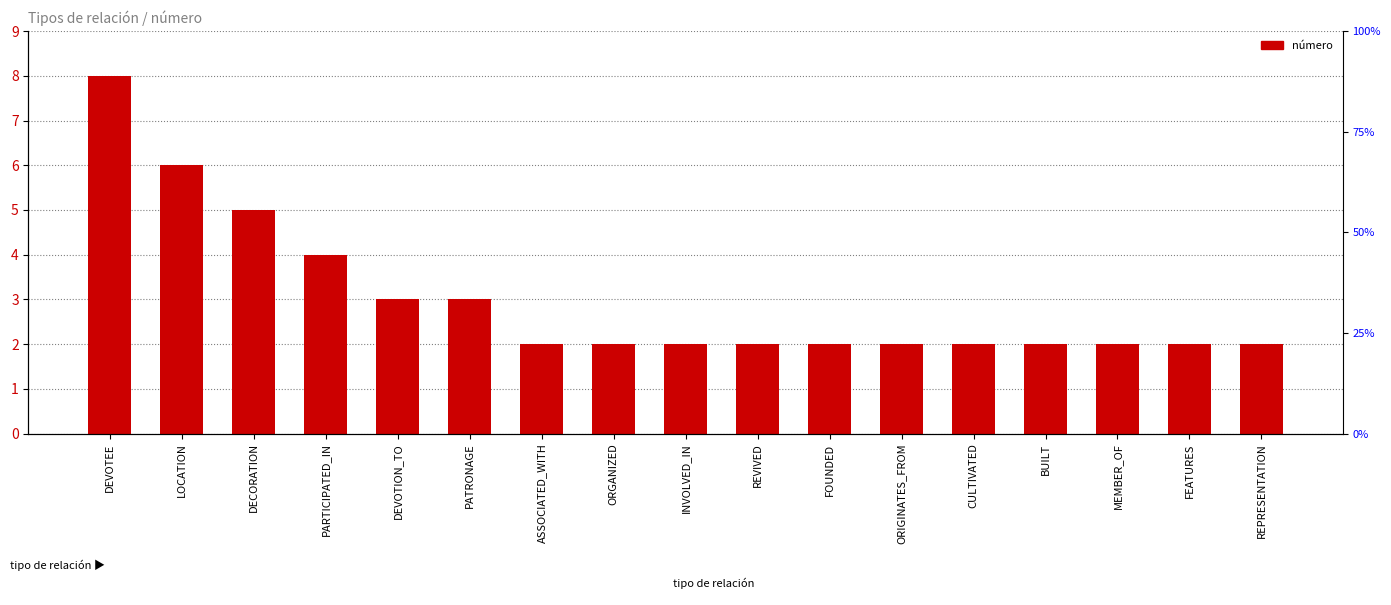

What is the value of the 12th bar from the left?

2